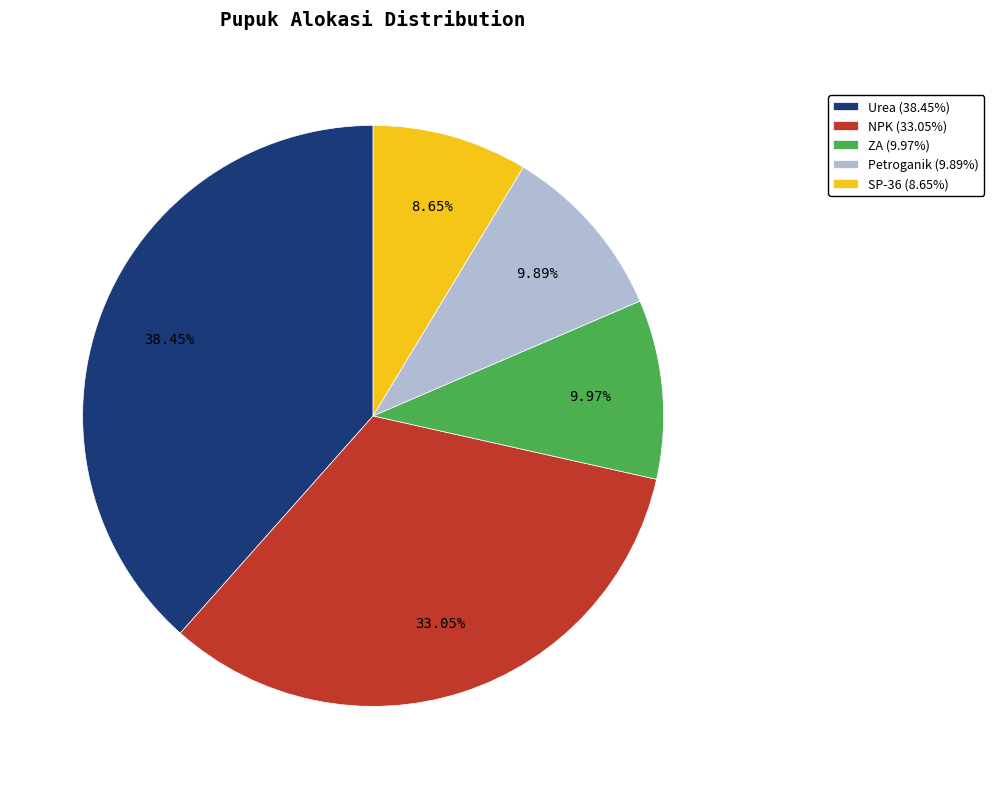

Is Petroganik (9.89%) the majority of the pie?

No